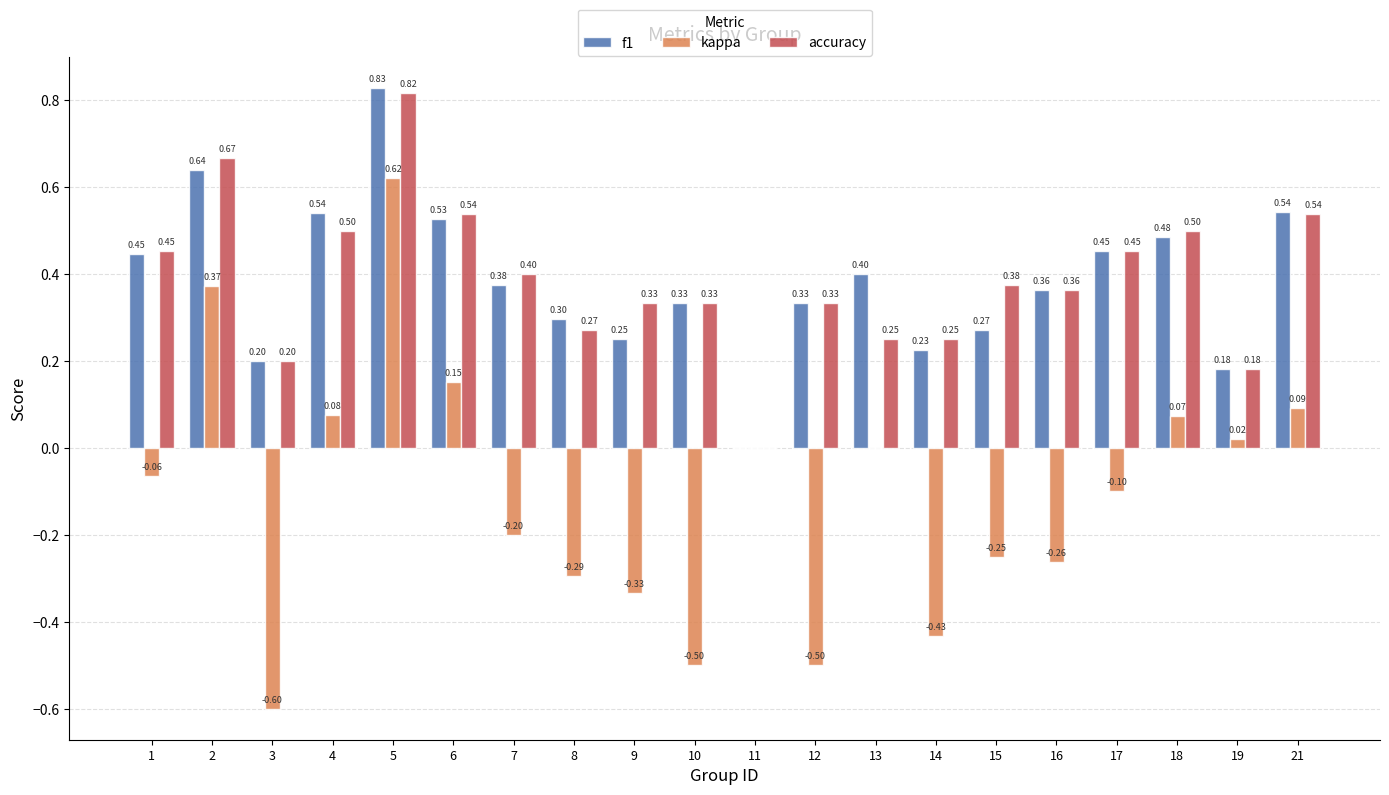

How many categories are shown in the chart?

20